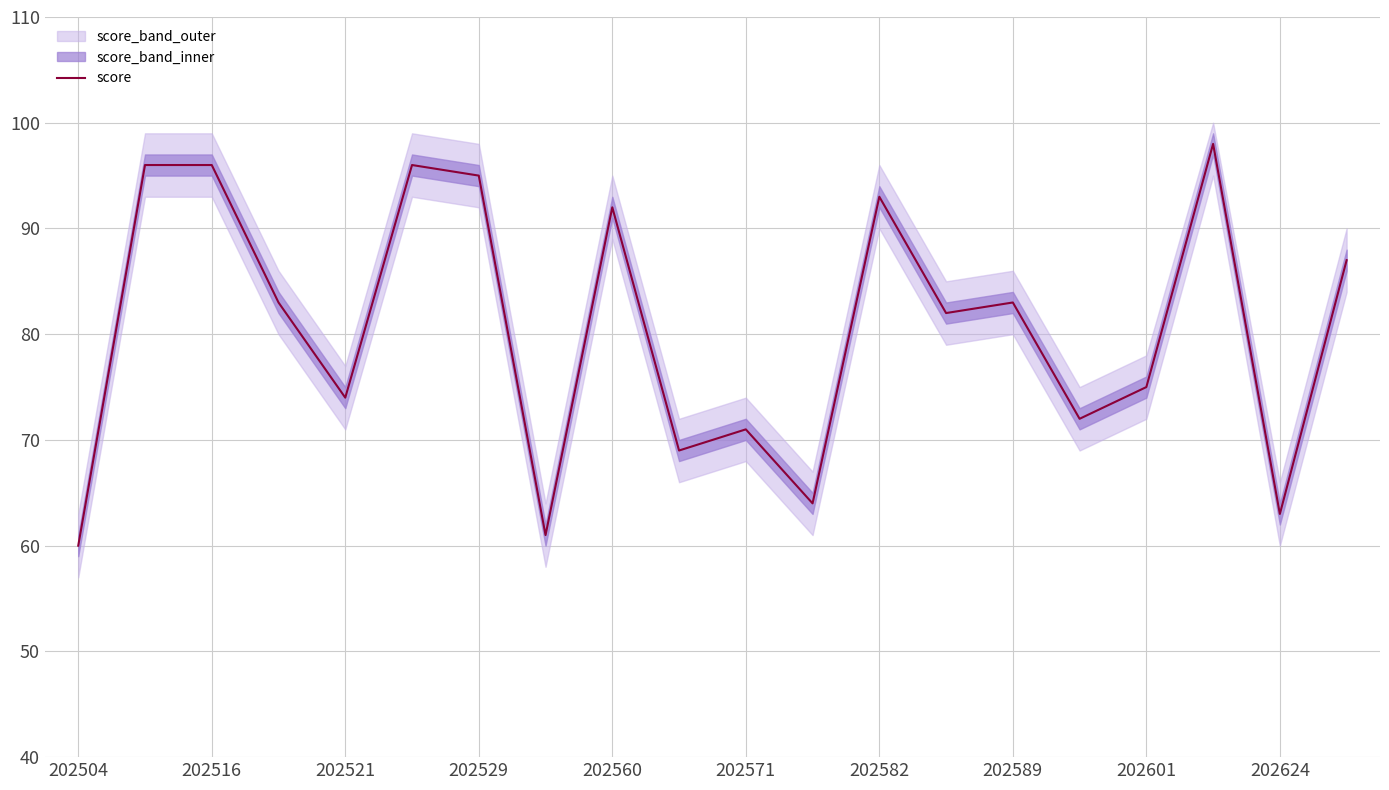

The value of score at 202516 is 96. True or false?

True